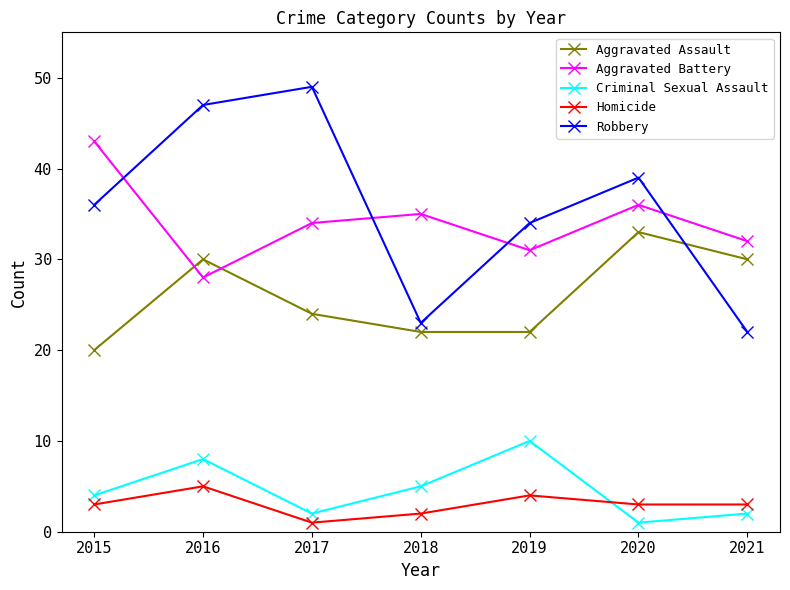

What are all the series names shown in the legend?

Aggravated Assault, Aggravated Battery, Criminal Sexual Assault, Homicide, Robbery